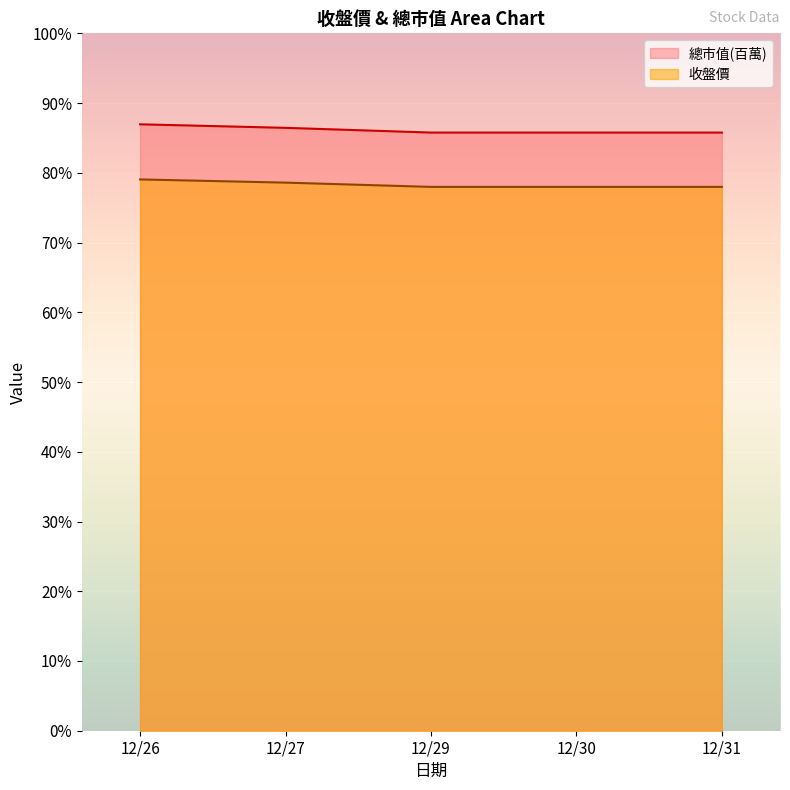

True or false: 收盤價 has more than 1 points higher than both neighbors.

False